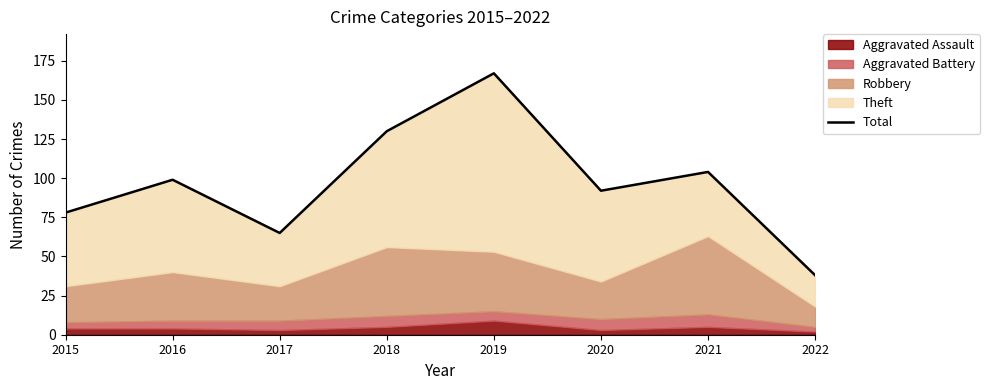

Rank the categories by value from highest to lowest.

2019, 2018, 2021, 2016, 2020, 2015, 2017, 2022